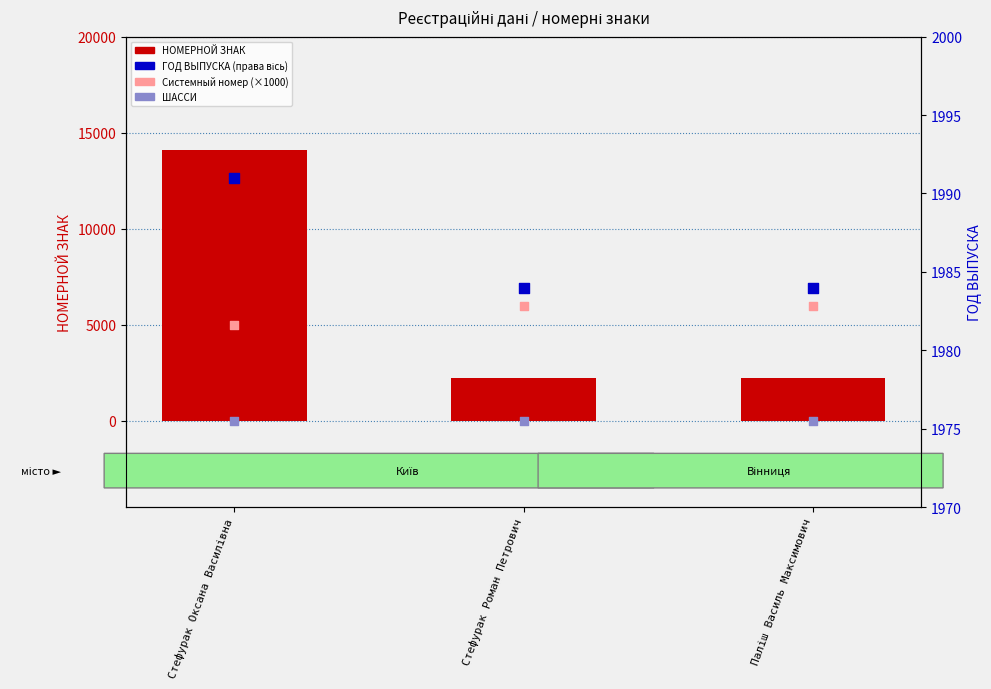

What are all the series names shown in the legend?

НОМЕРНОЙ ЗНАК, Системный номер (×1000), ШАССИ, ГОД ВЫПУСКА